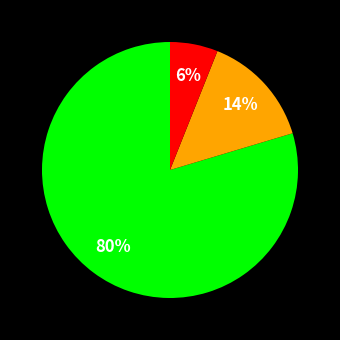

Is there any slice that represents more than half of the pie?

Yes